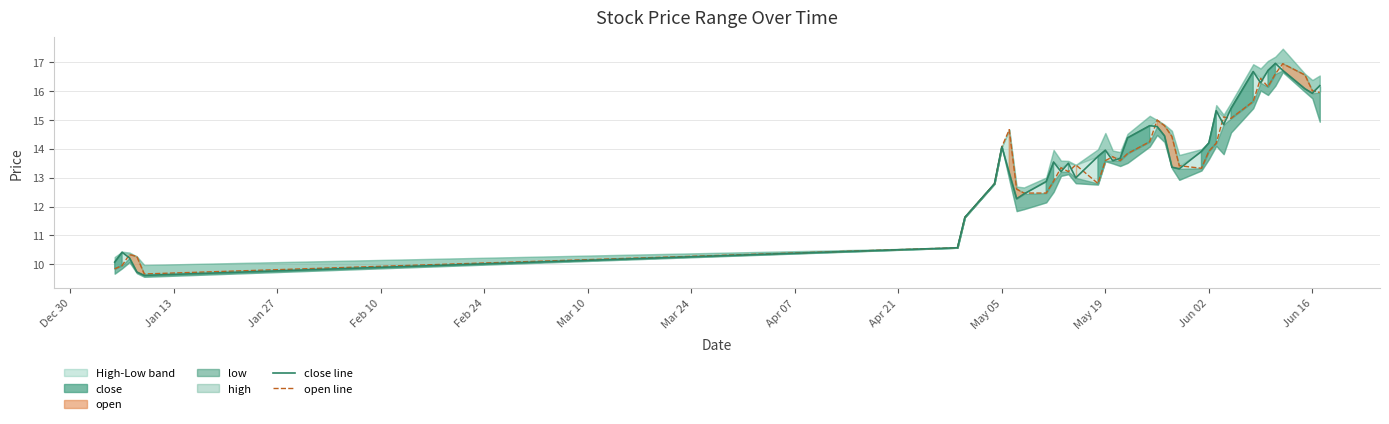

What is the value of the open line point at the 26th from the left?

14.4